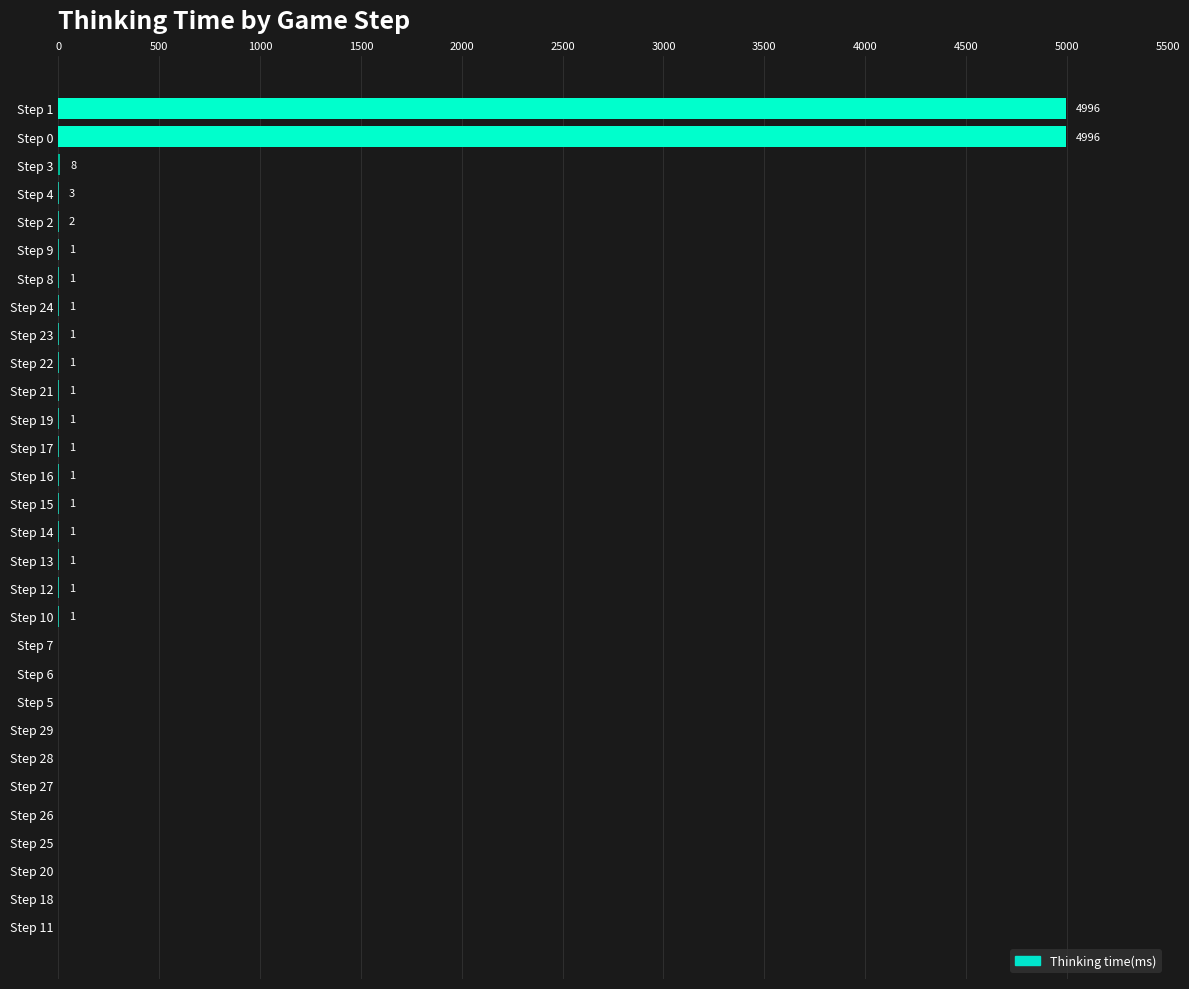

Is it true that the value at Step 0 is 4996?

True